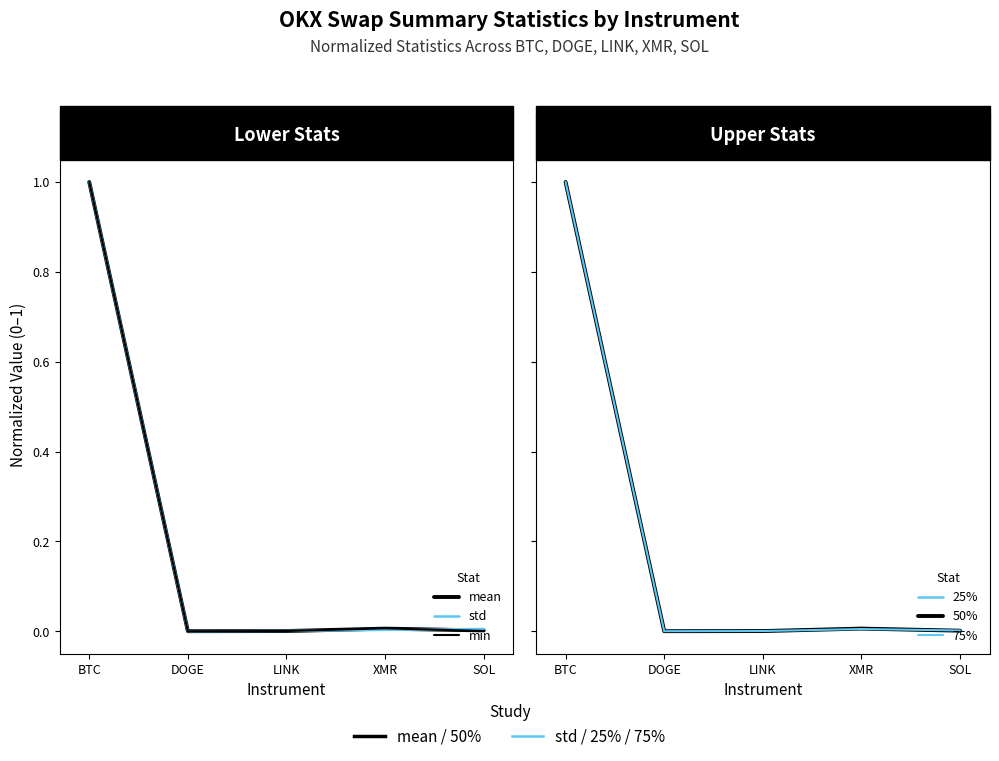

Is it true that std equals -0.3 at DOGE?

False